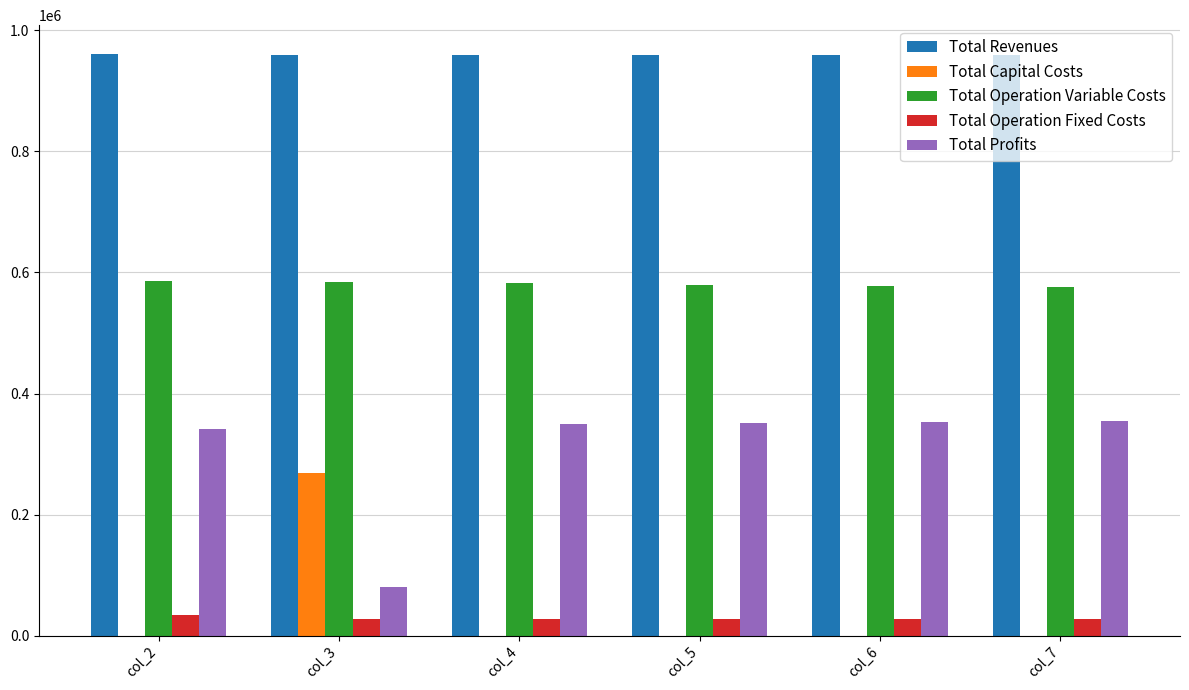

What is the maximum value shown in the chart?

960480.8